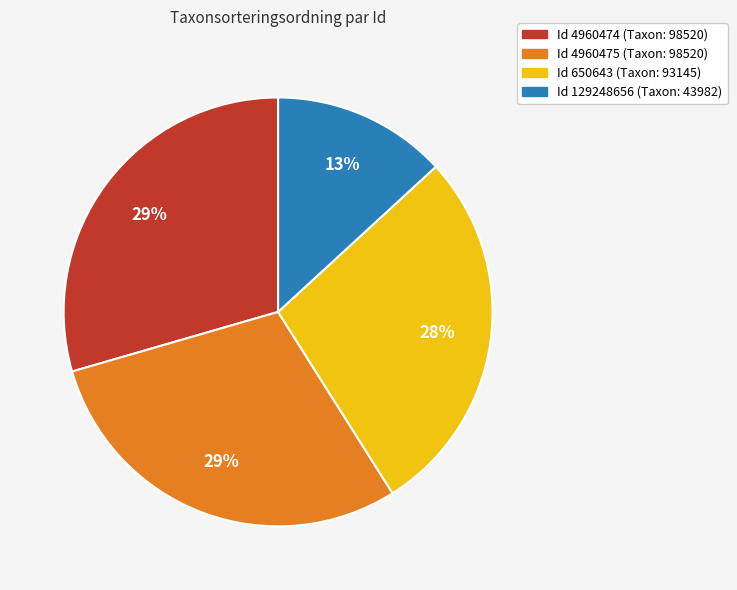

Is there a majority slice in this chart?

No